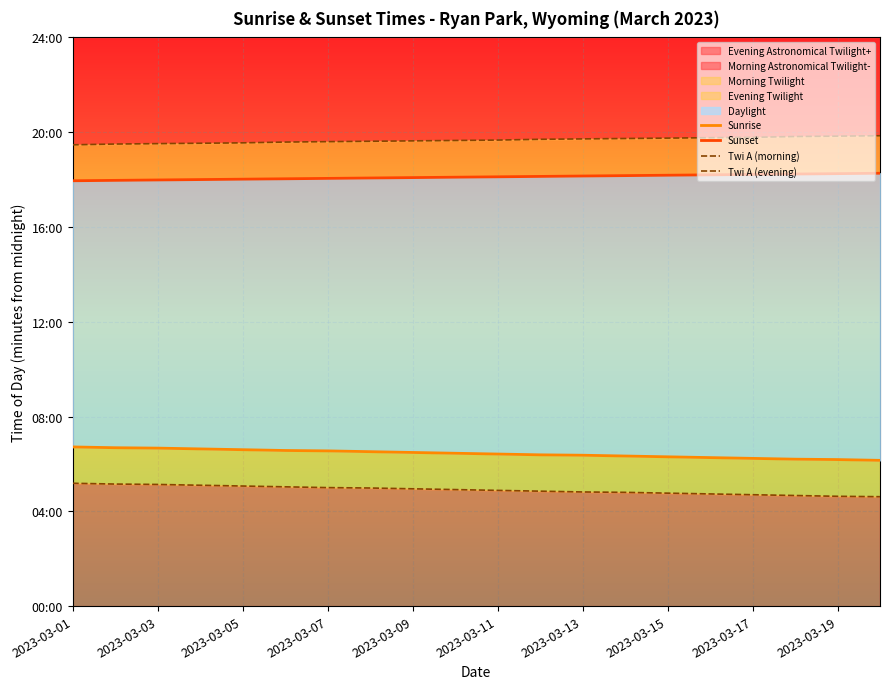

How many lines are shown in the chart?

4